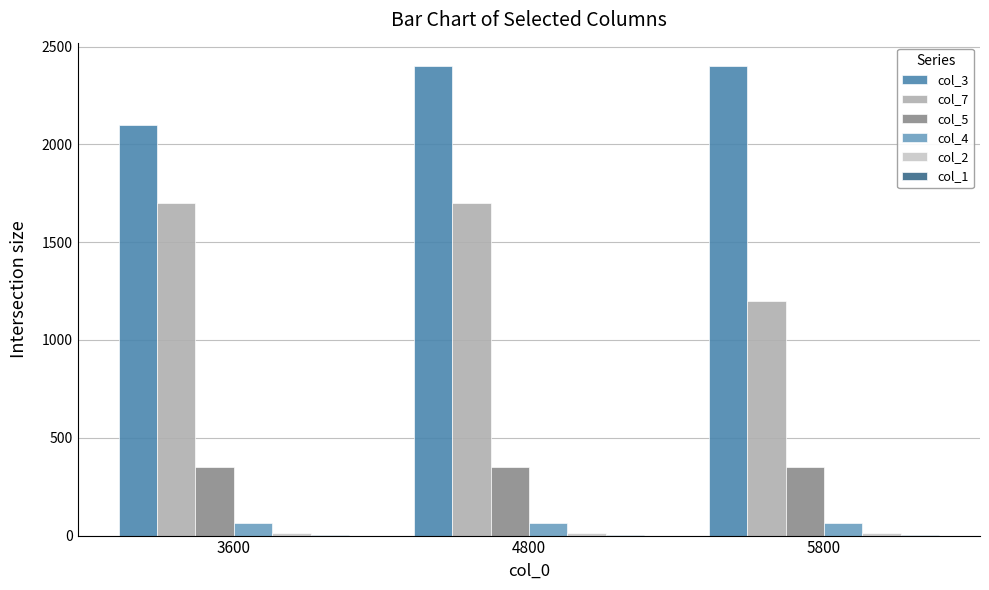

At which category is the sum across all series the highest?

4800